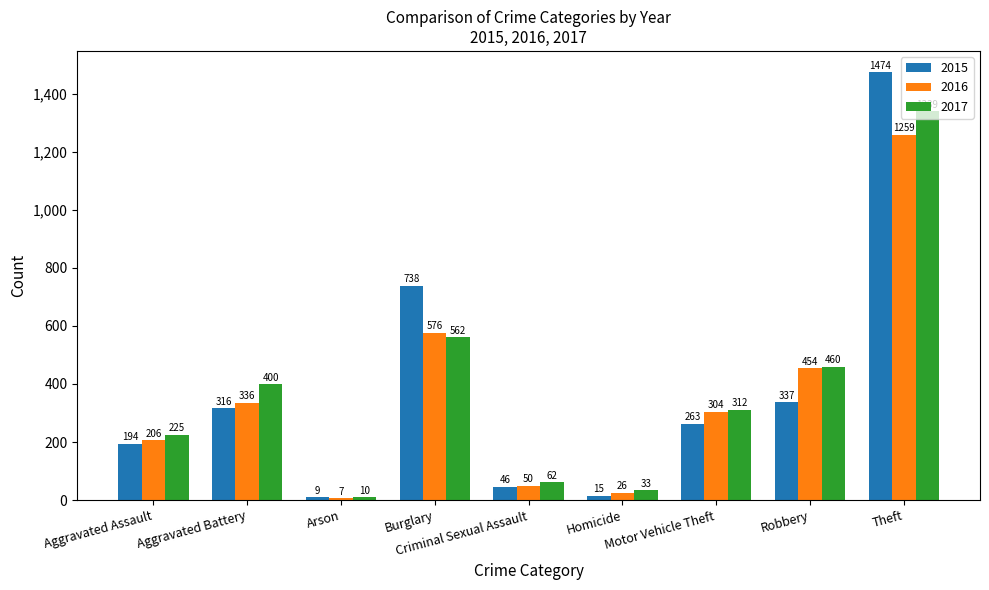

Which series has the largest range (max minus min)?

2015